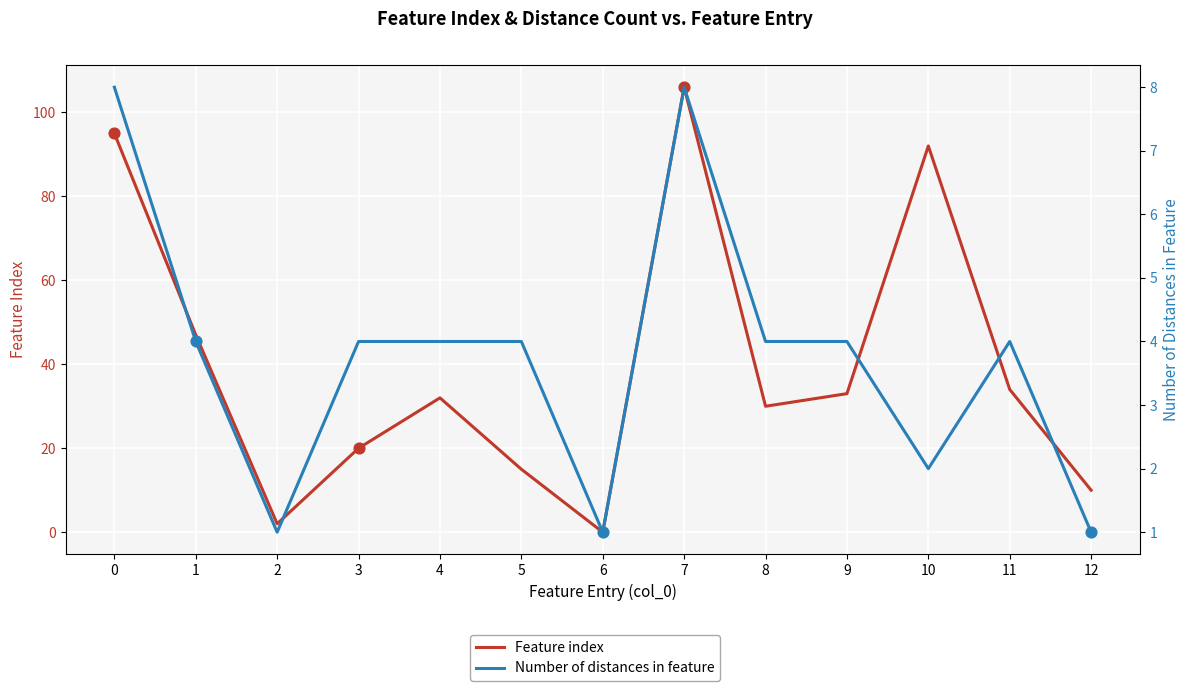

What are all the series names shown in the legend?

Feature index, Number of distances in feature